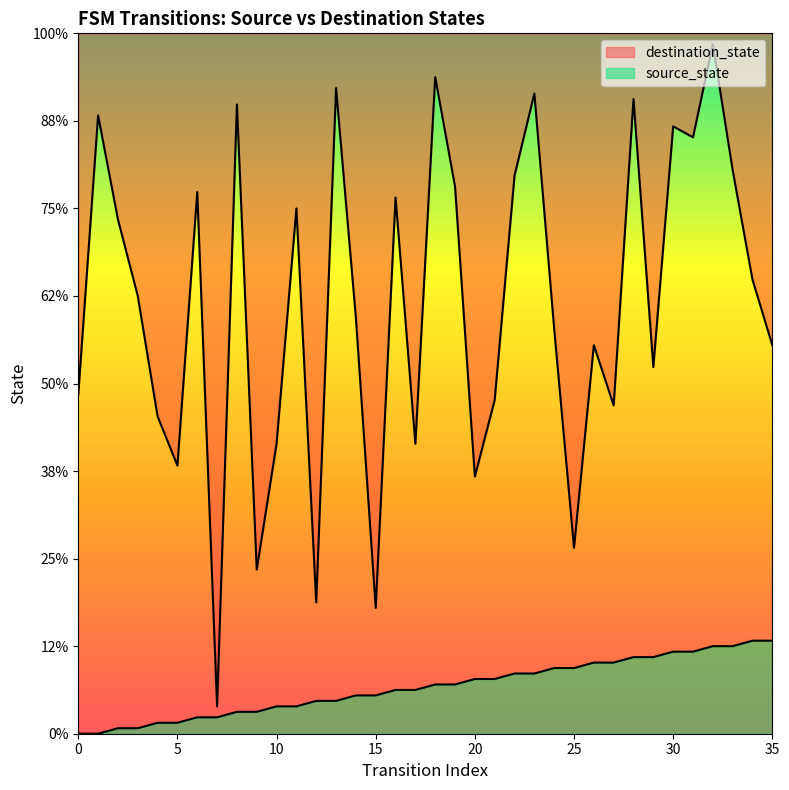

Reading right to left, transcribe all the data shown in this chart.

source_state: 17	17	16	16	15	15	14	14	13	13	12	12	11	11	10	10	9	9	8	8	7	7	6	6	5	5	4	4	3	3	2	2	1	1	0	0
destination_state: 71	83	103	126	109	111	67	116	60	71	34	74	117	102	61	47	100	120	53	98	23	76	118	24	96	53	30	115	5	99	49	58	80	94	113	62